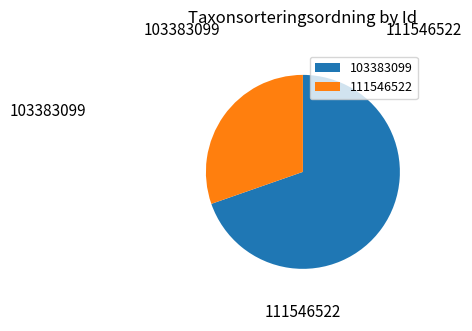

To the nearest percent, what portion does 103383099 represent?

70%